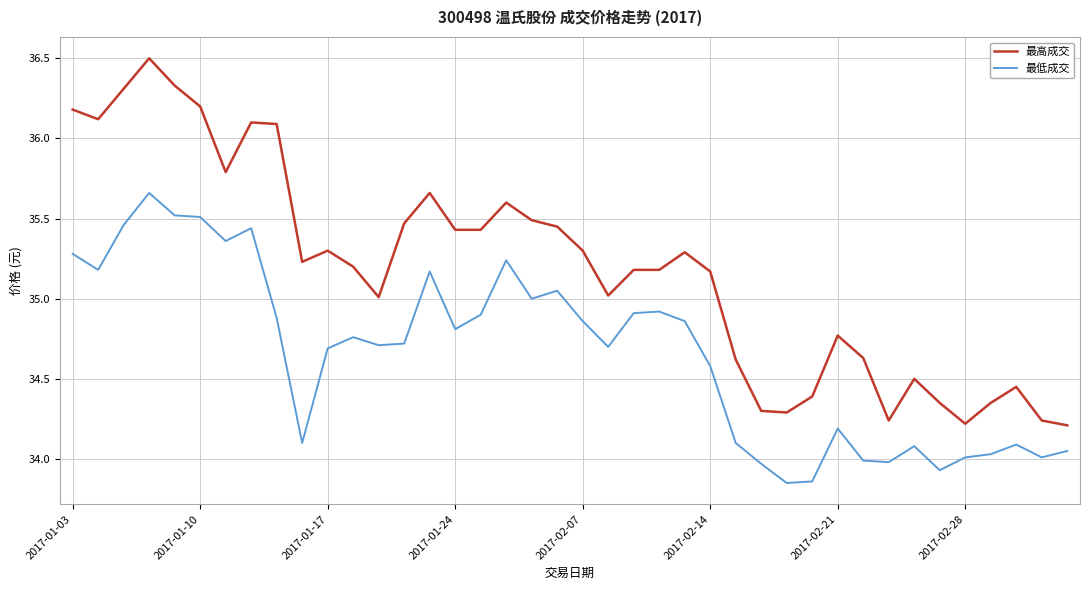

True or false: 最低成交 and 最高成交 cross at least once.

False